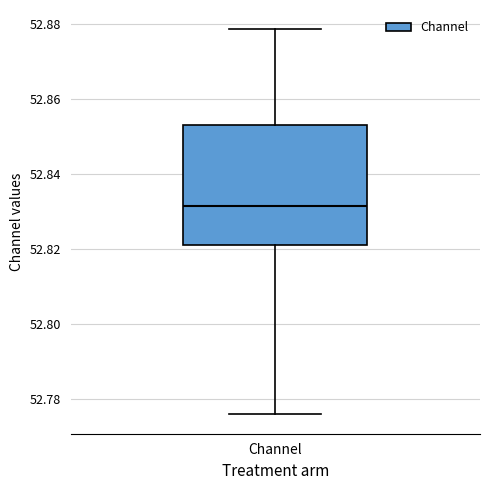

Where does the upper whisker of the box for Channel end on the y-axis? The values are not printed on the chart, so give them approximately, as read against the axis.

52.878